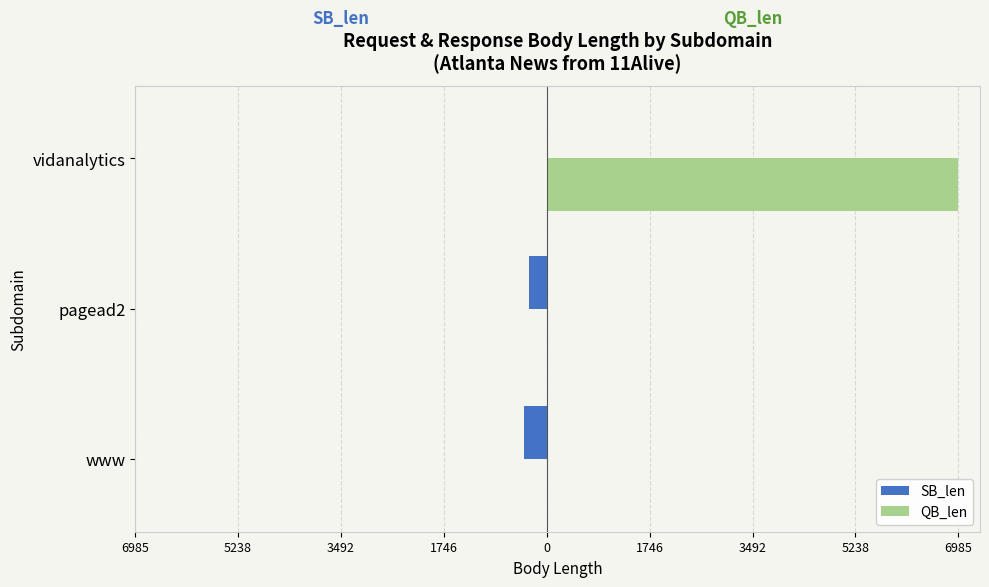

Count the SB_len values in the range -385 to -2.

3